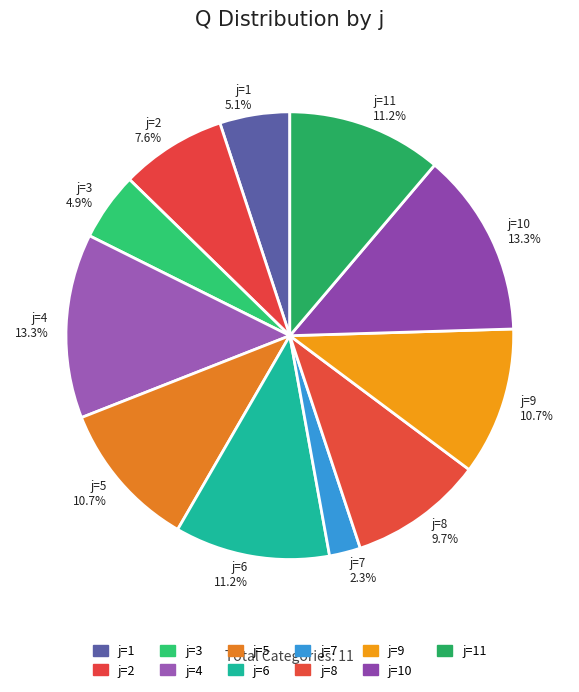

Which has a higher value, j=4 13.3% or j=7 2.3%?

j=4 13.3%